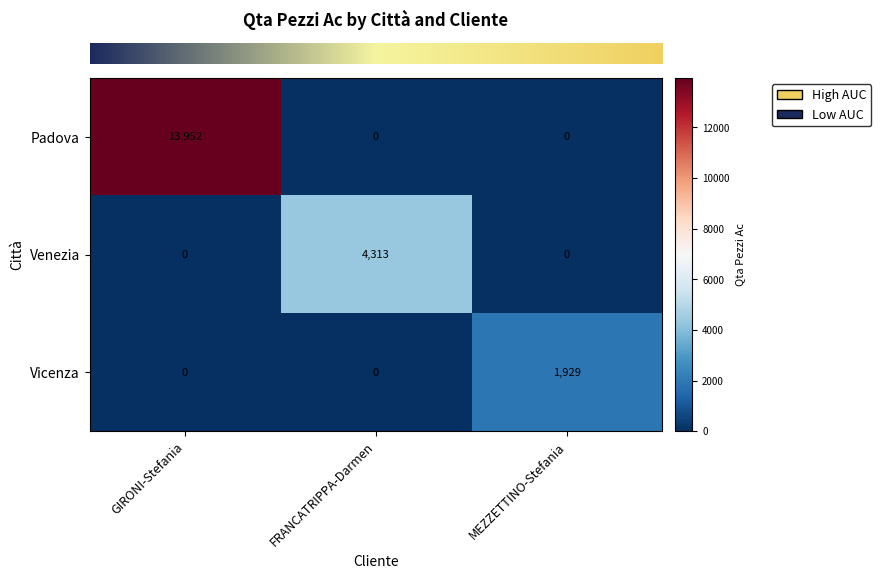

Rank the series by their average value, from highest to lowest.

Padova, Venezia, Vicenza